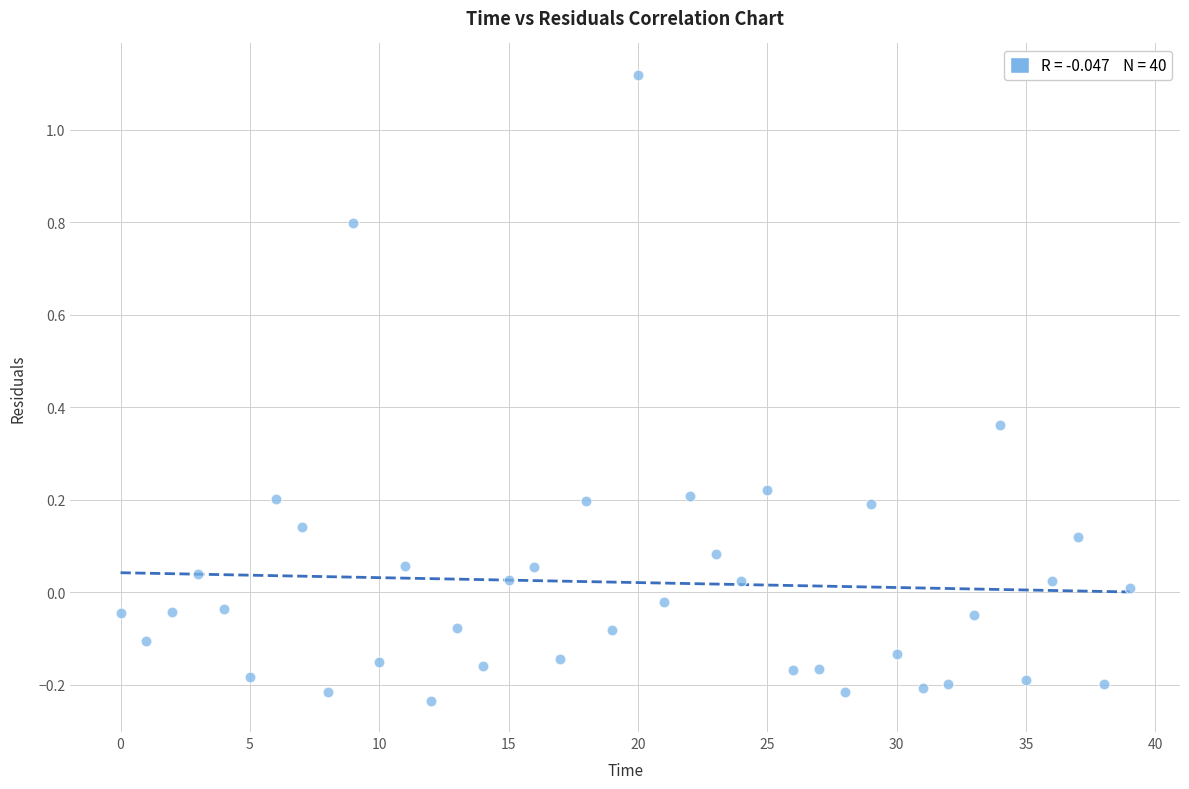

What is the range of Y values (max minus min)?

1.4